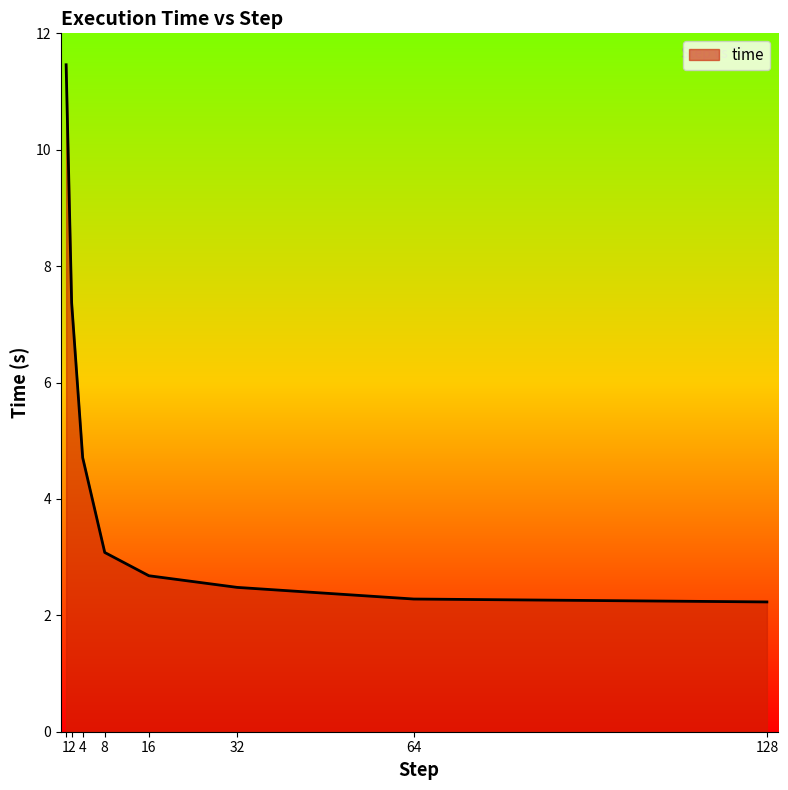

What is the sum of all values?

36.3